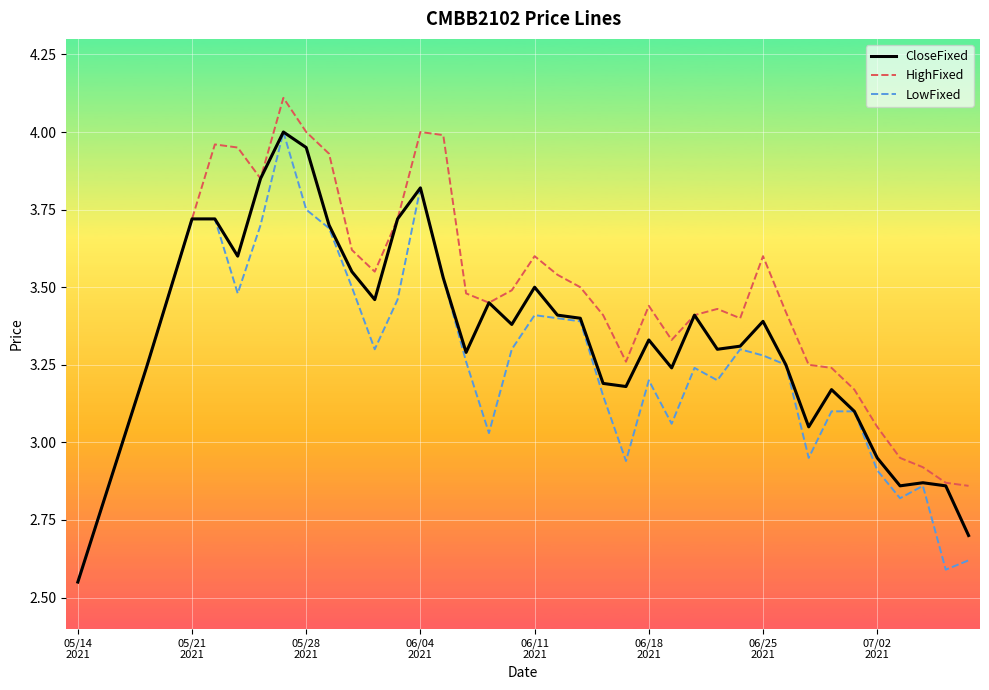

Rank the series by their average value, from highest to lowest.

HighFixed, CloseFixed, LowFixed